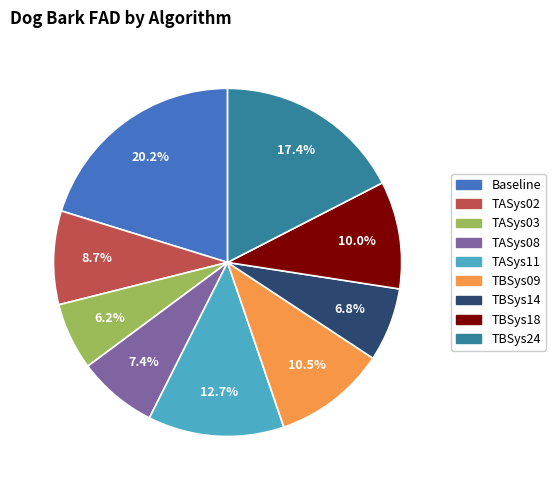

Which slice is the smallest?

TASys03